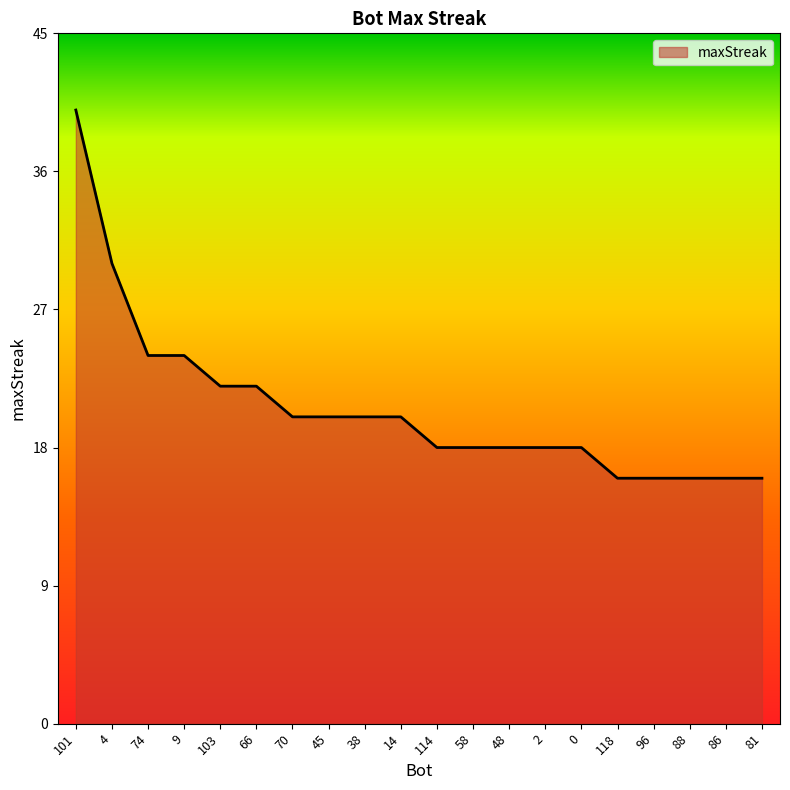

What is the ratio of the value at 114 to the value at 9?

0.8